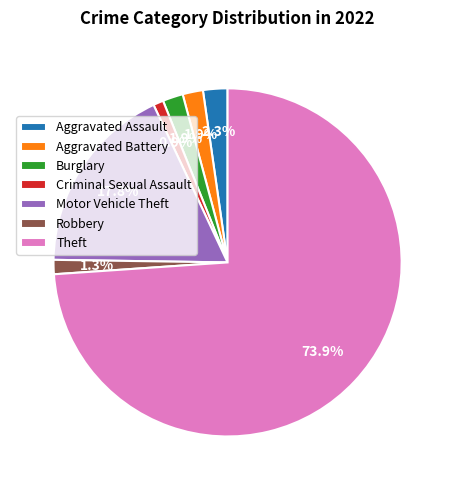

What percentage is NOT represented by Burglary?

98.1%